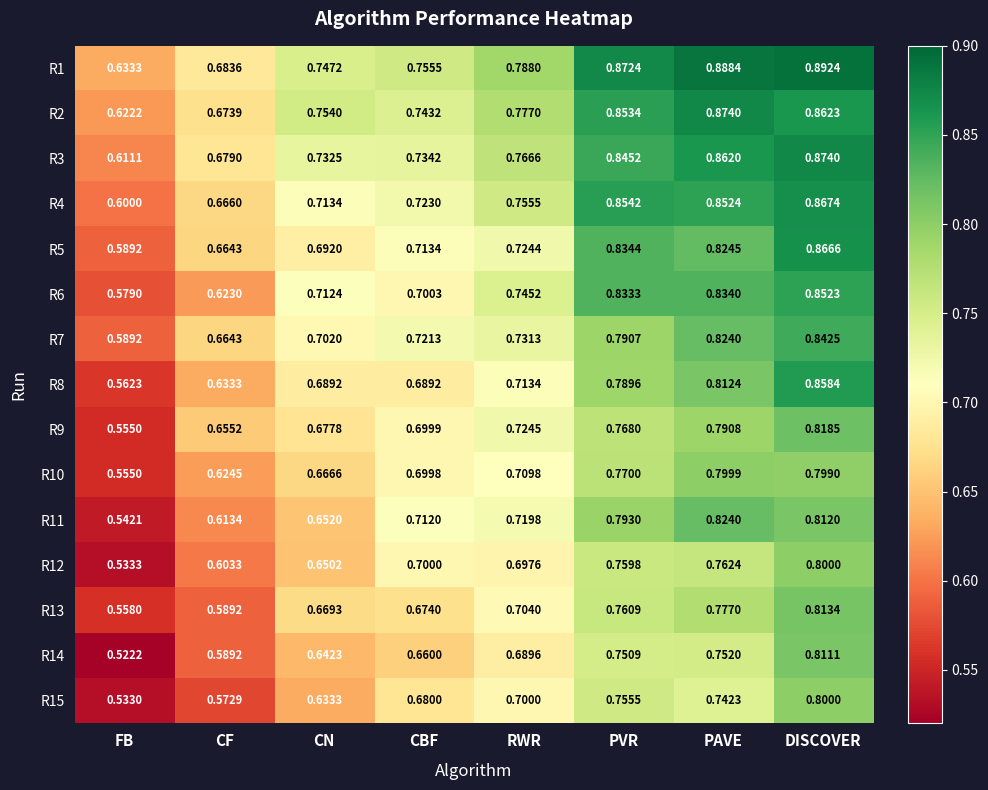

Where is R2 nearest to the value 0?

FB